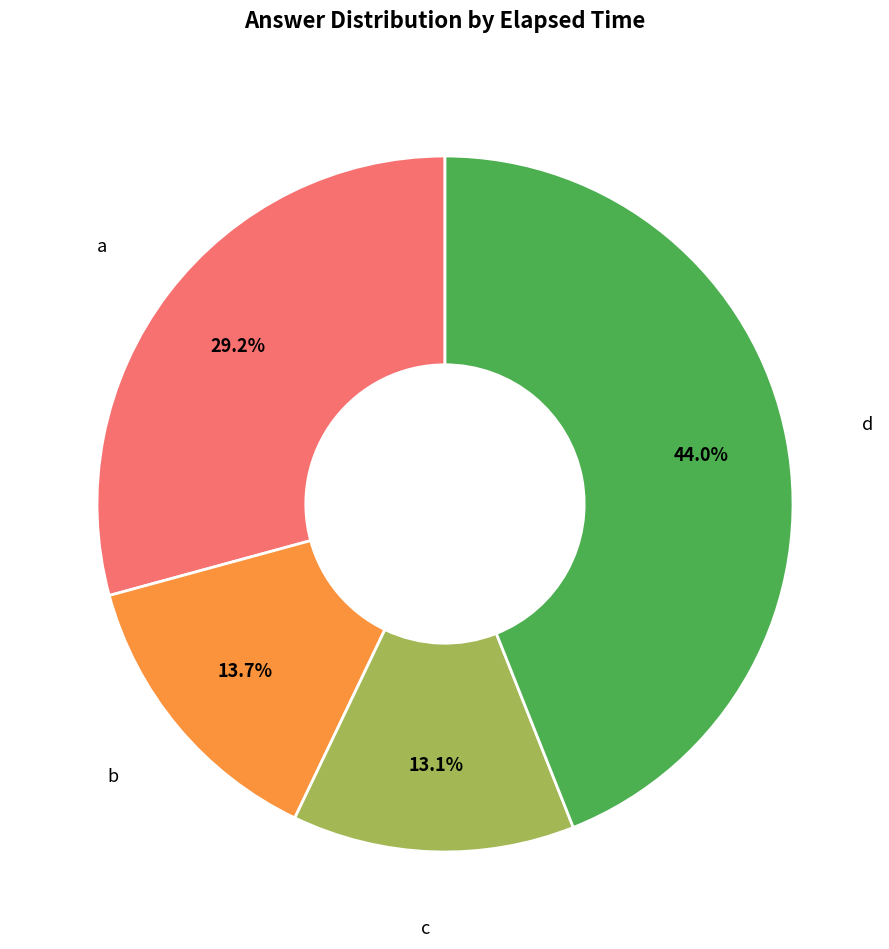

Count the number of slices in the pie.

4